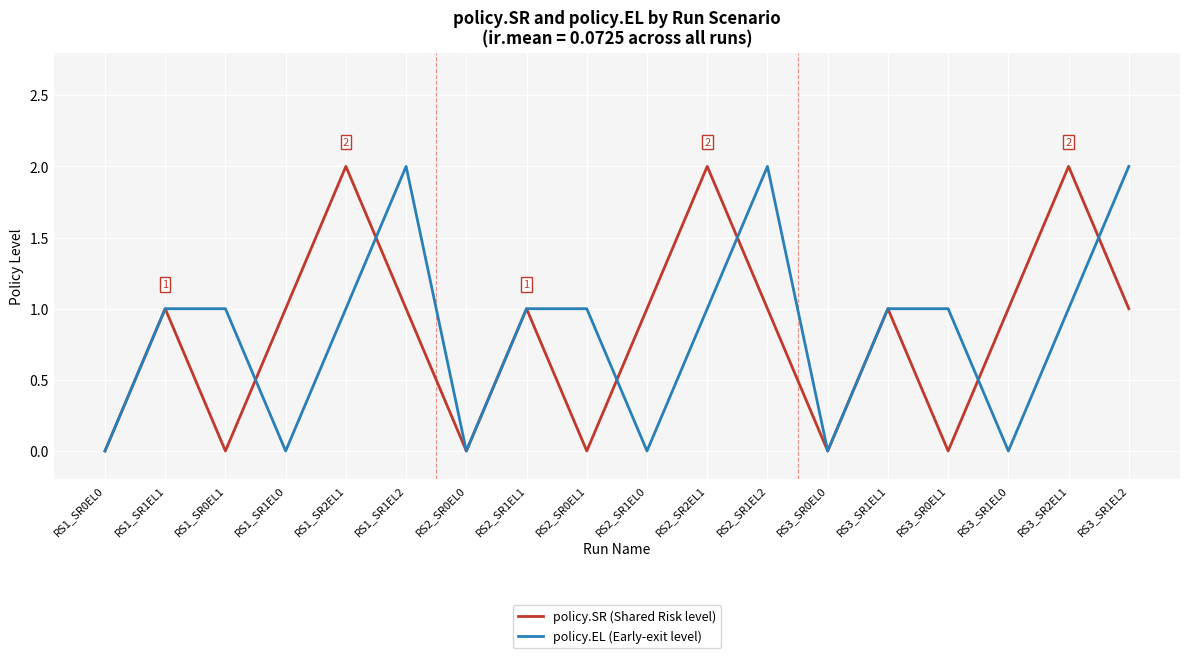

Between RS1_SR1EL1 and RS2_SR0EL1, which series saw the biggest shift?

policy.SR (Shared Risk level)